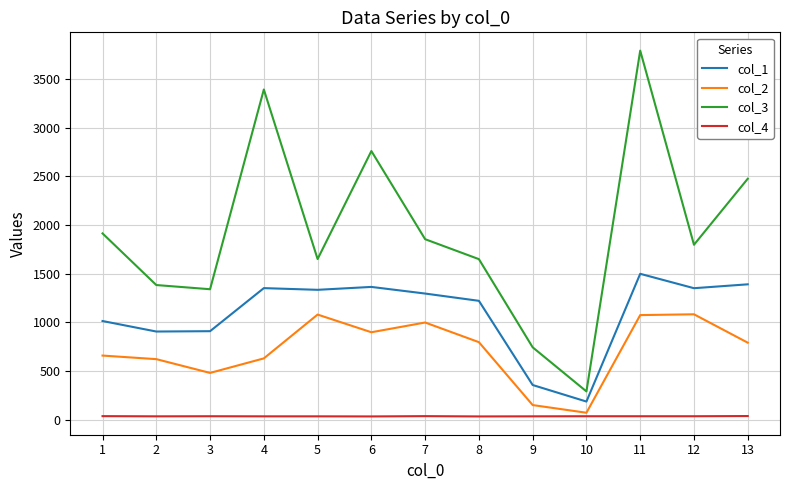

List the series in order of their peak value, highest first.

col_3, col_1, col_2, col_4